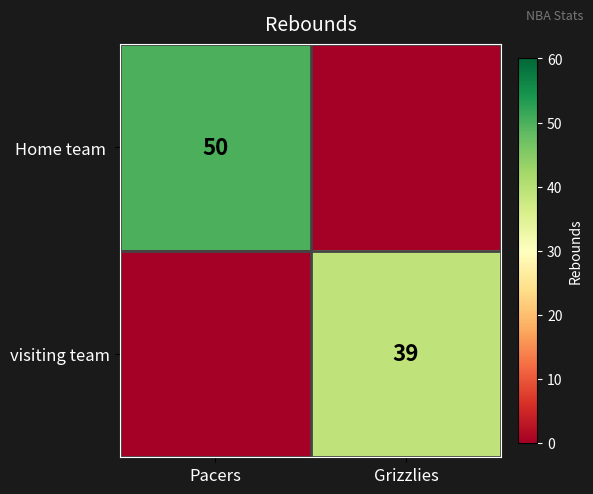

The value of visiting team at Grizzlies is 39. True or false?

True